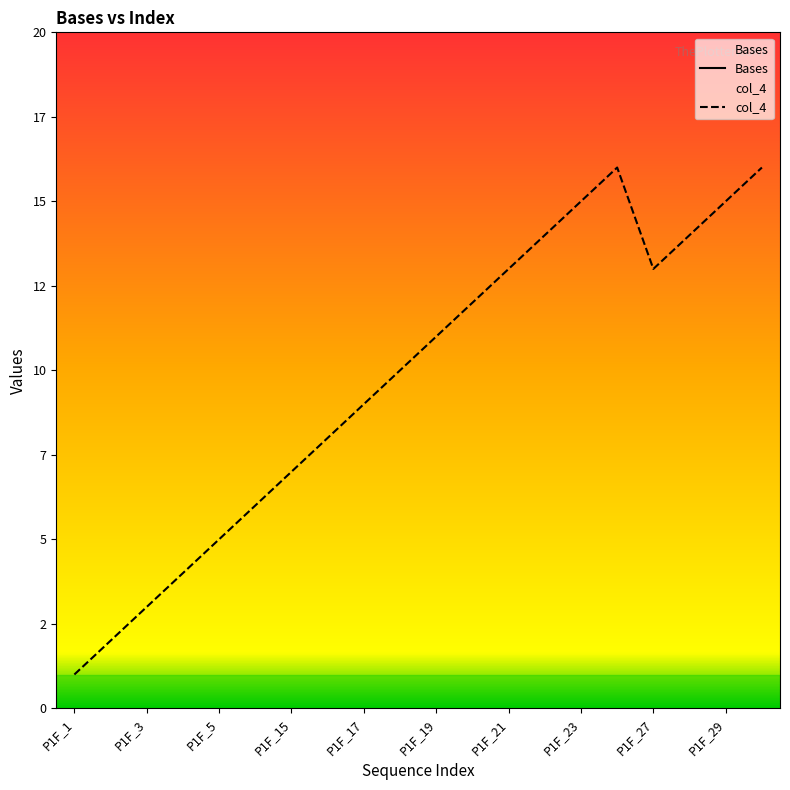

The col_4 series shows 8 at P1F_6. True or false?

False